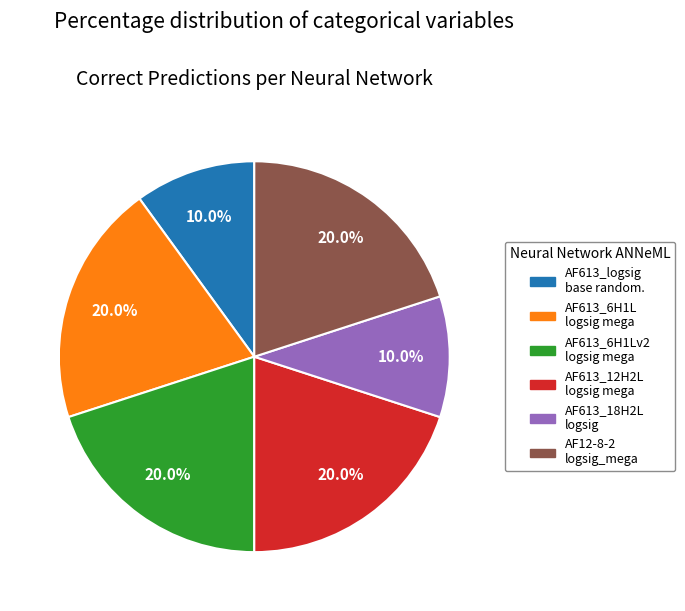

Is there a majority slice in this chart?

No